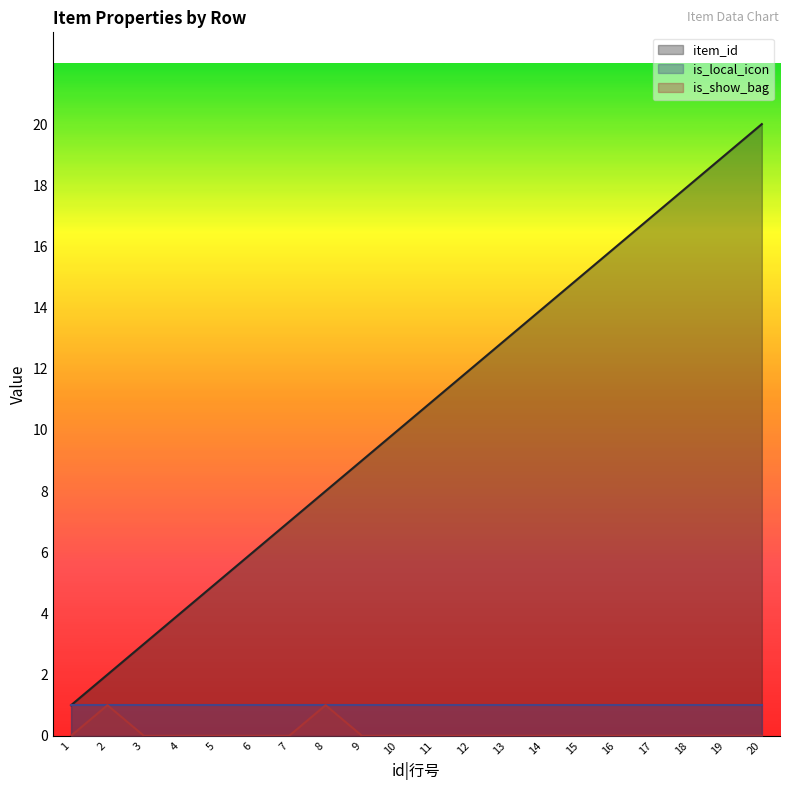

True or false: is_show_bag and item_id cross at least once.

False